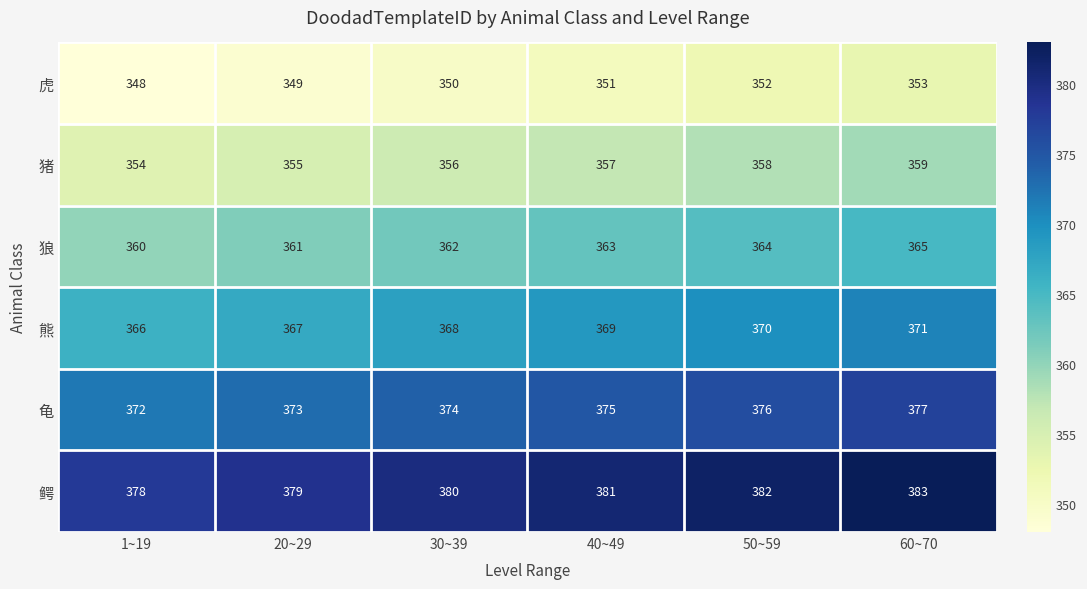

What is the sum of the 狼 values at 50~59 and 20~29?

725